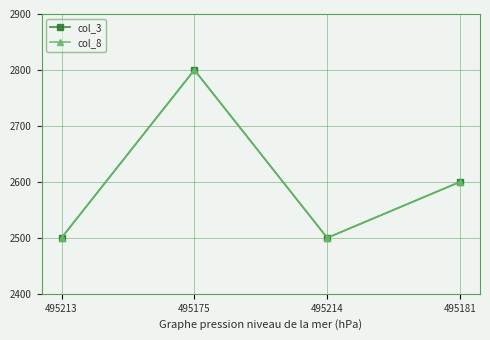

What is the difference between the maximum and second lowest values in the col_8 series?

300